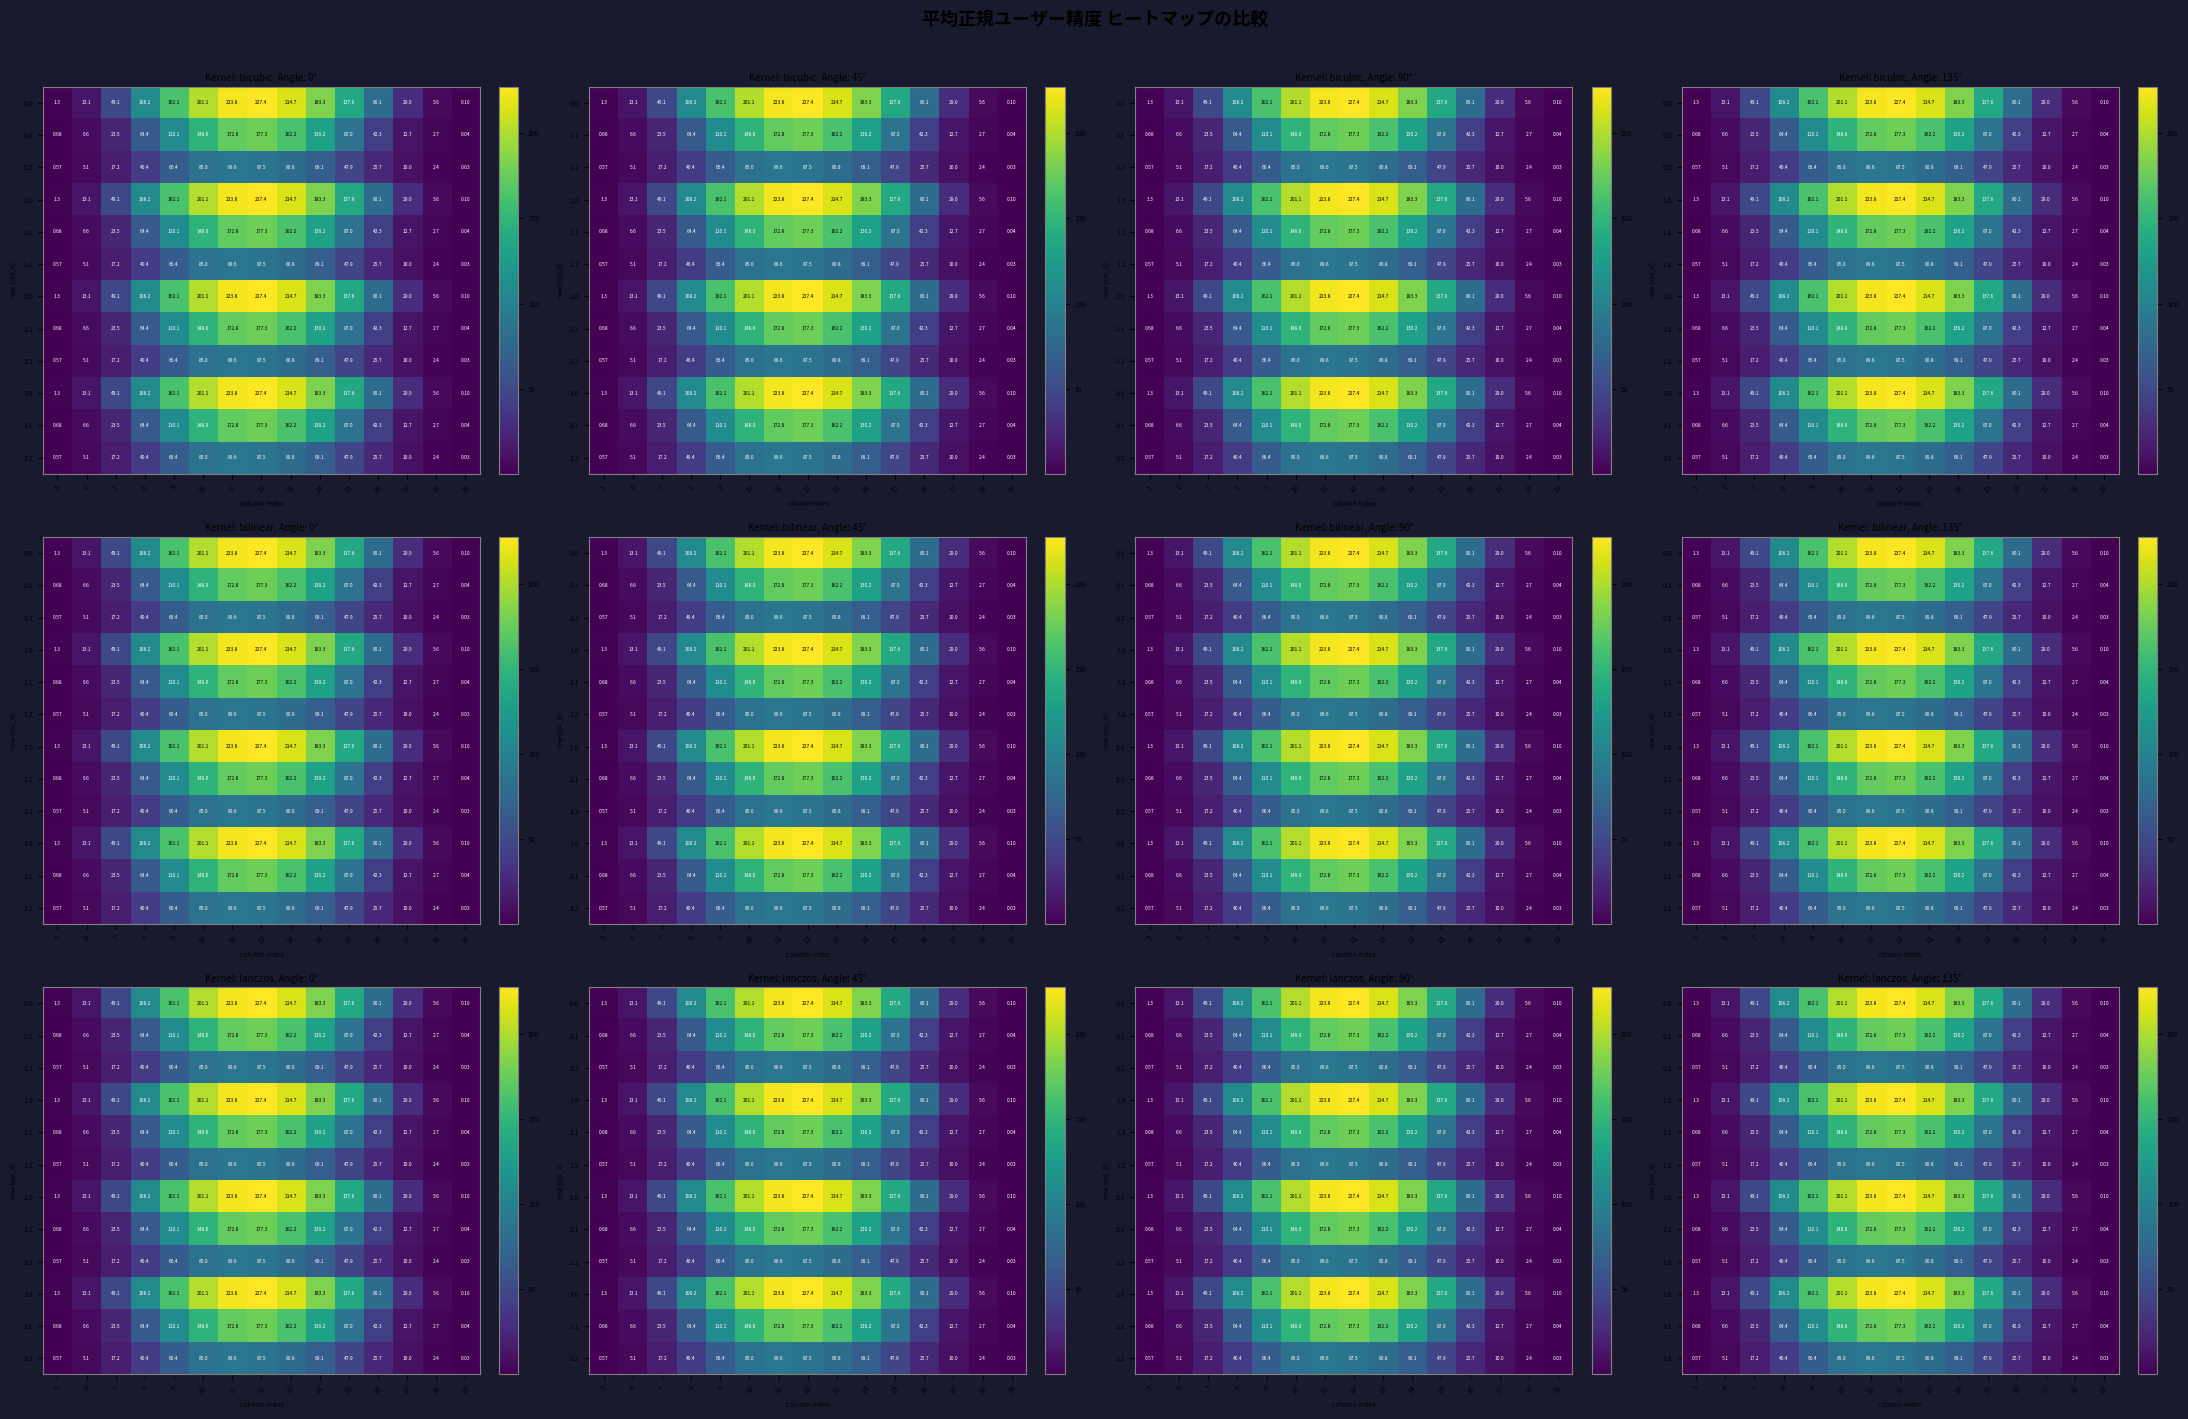

At which category does the chart reach its minimum across all series?

19